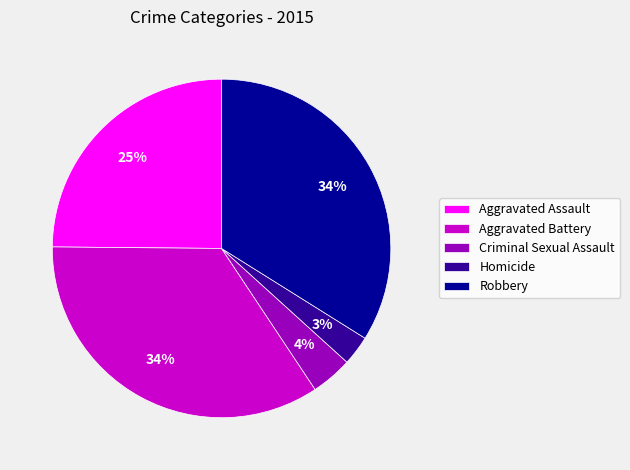

To the nearest percent, what portion does Robbery represent?

34%